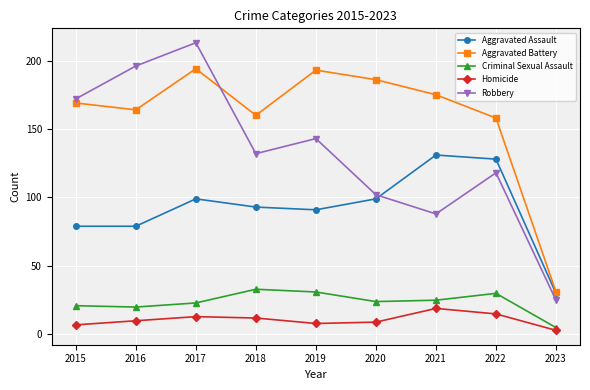

At which category does Aggravated Battery reach its first local peak?

2017